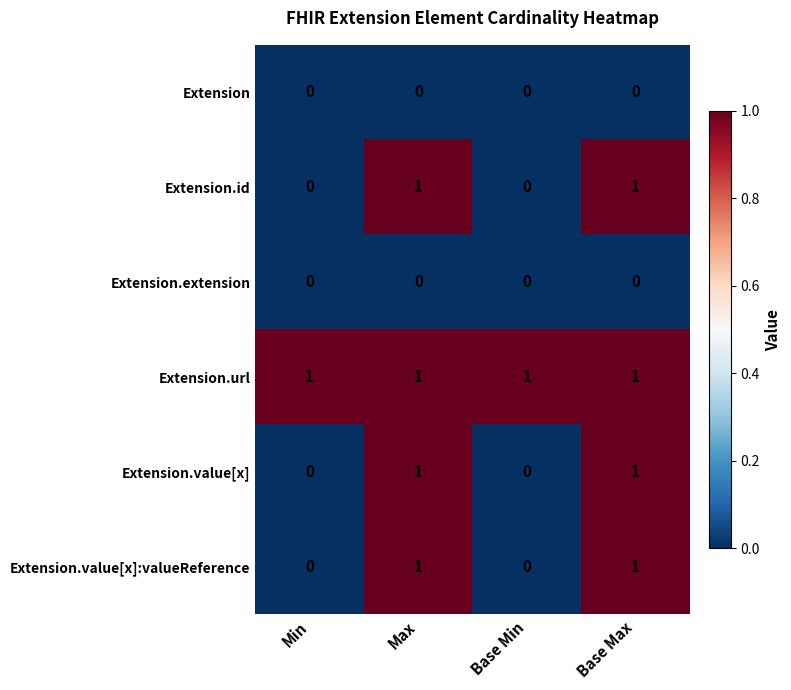

What is the difference between the highest and lowest values at Base Max?

1